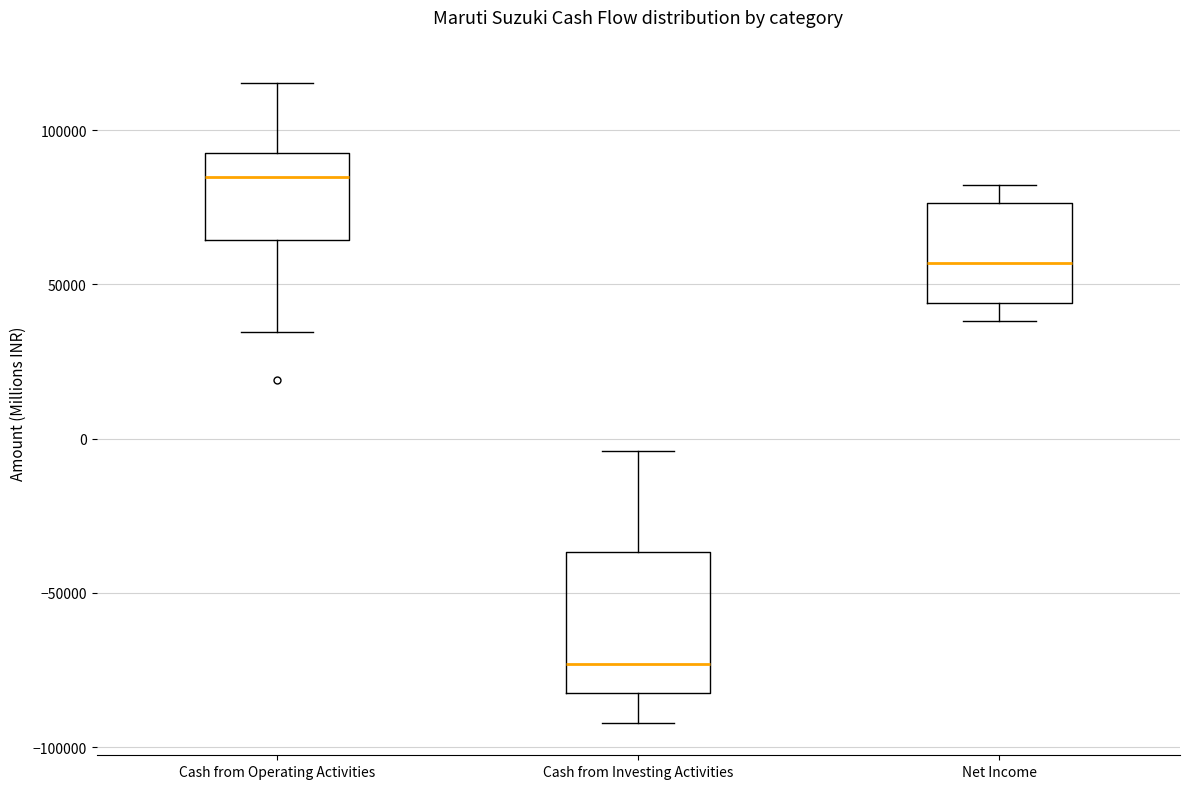

Reading left to right, transcribe this box plot: for each box, give where its median line is, the range the box spans, and where its two whiskers end, as read against the y-axis. The values are not printed on the chart, so give them approximately, as read against the axis.

Cash from Operating Activities: median 85000, box 65000 to 95000, whiskers 35000 to 115000
Cash from Investing Activities: median -75000, box -80000 to -35000, whiskers -90000 to -5000
Net Income: median 55000, box 45000 to 75000, whiskers 40000 to 80000